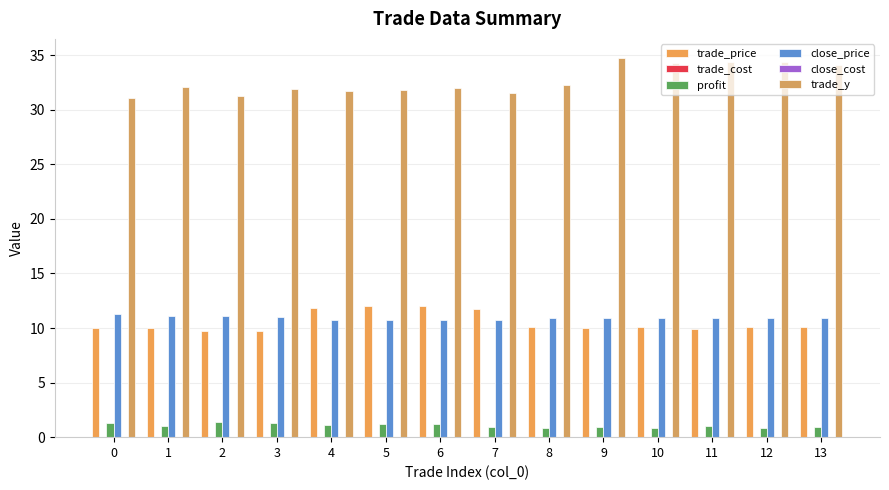

Is the value of trade_y at 0 greater than the value of trade_price at 0?

Yes